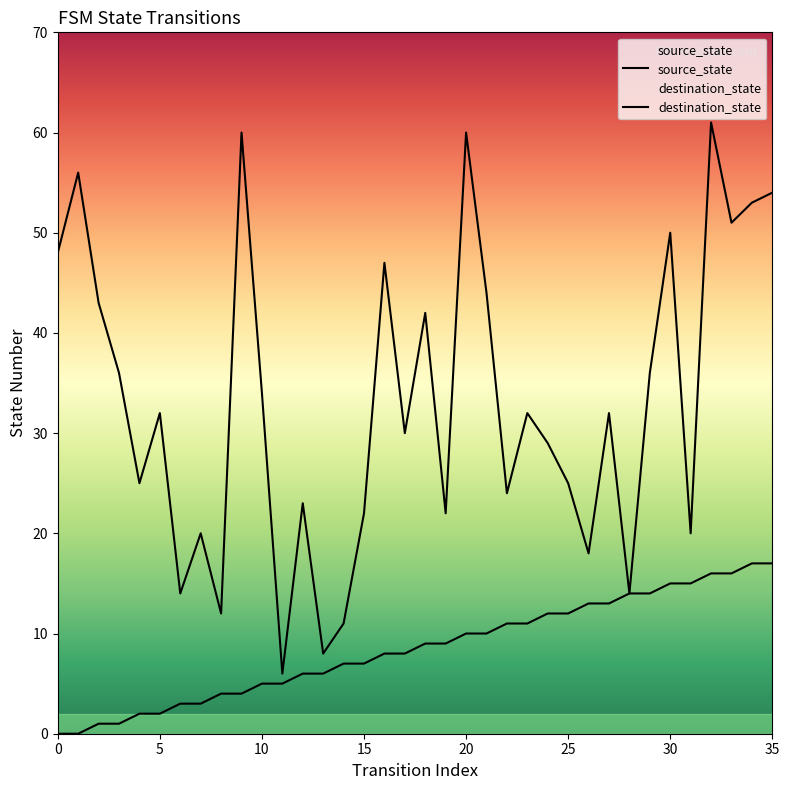

How many values in the destination_state series exceed 32?

16